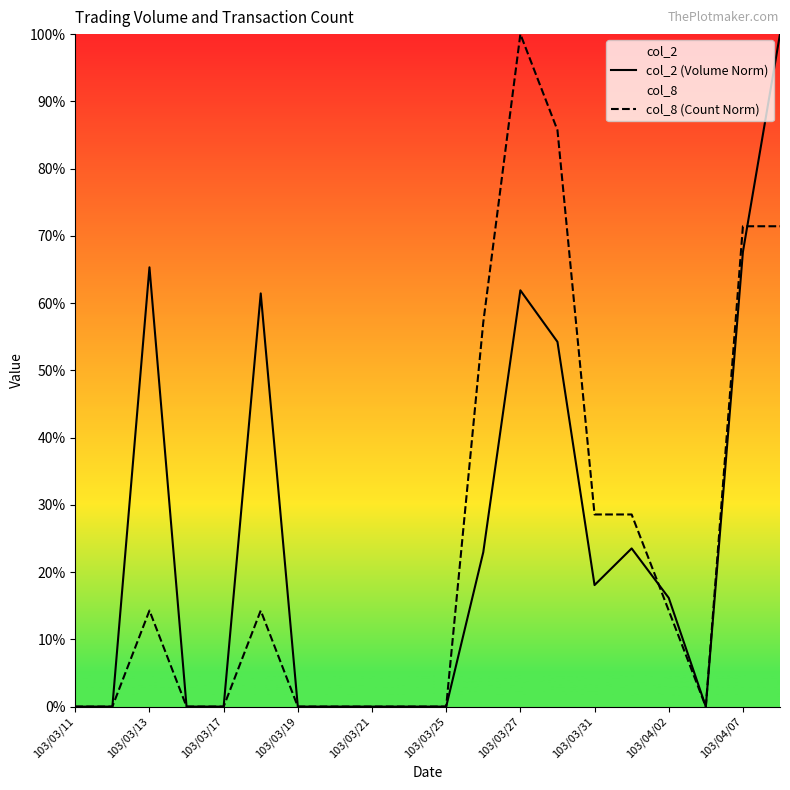

The value of col_2 (Volume Norm) at 103/03/27 is 61.9. True or false?

True